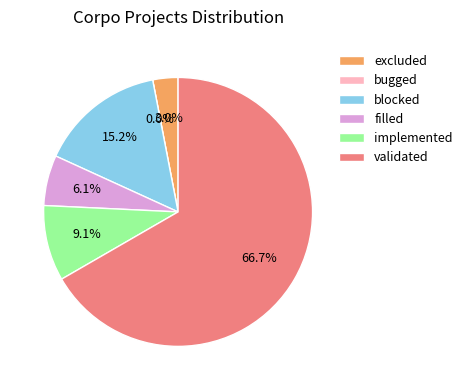

Rank the categories by value from highest to lowest.

validated, blocked, implemented, filled, excluded, bugged